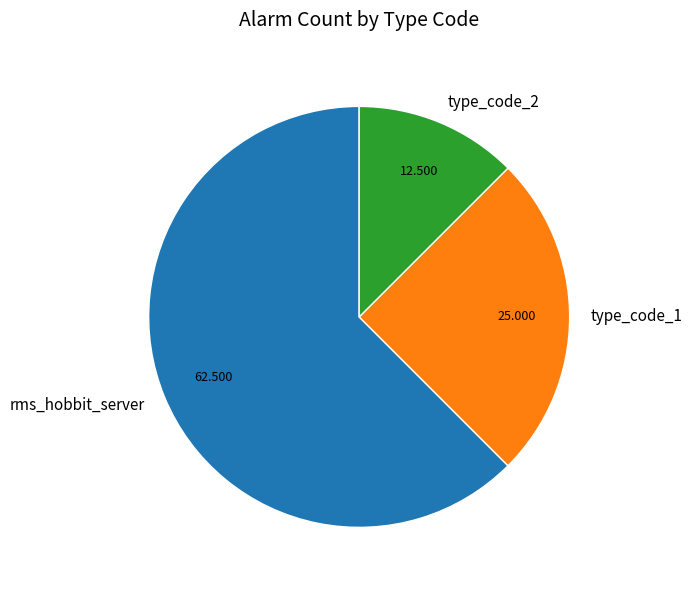

Does type_code_2 account for over 50% of the chart?

No